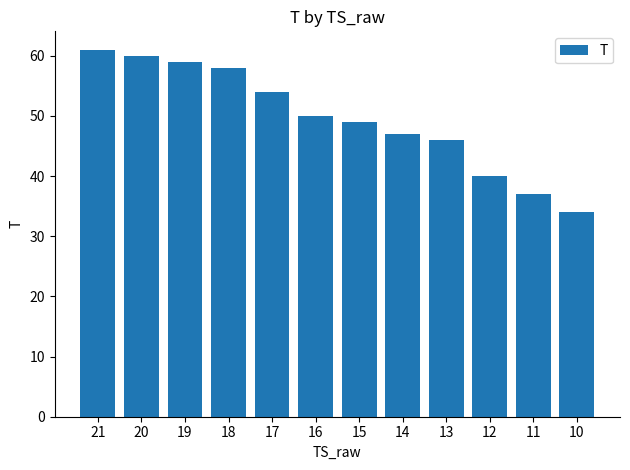

True or false: the data shows 10 at 13.

False